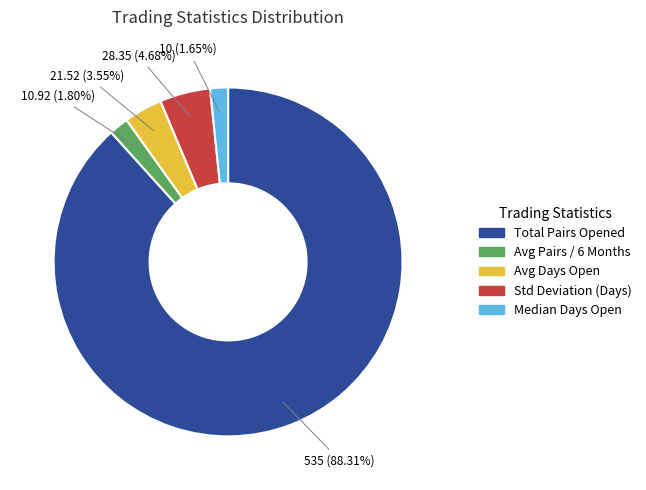

What is the largest slice in the pie chart?

Total Pairs Opened